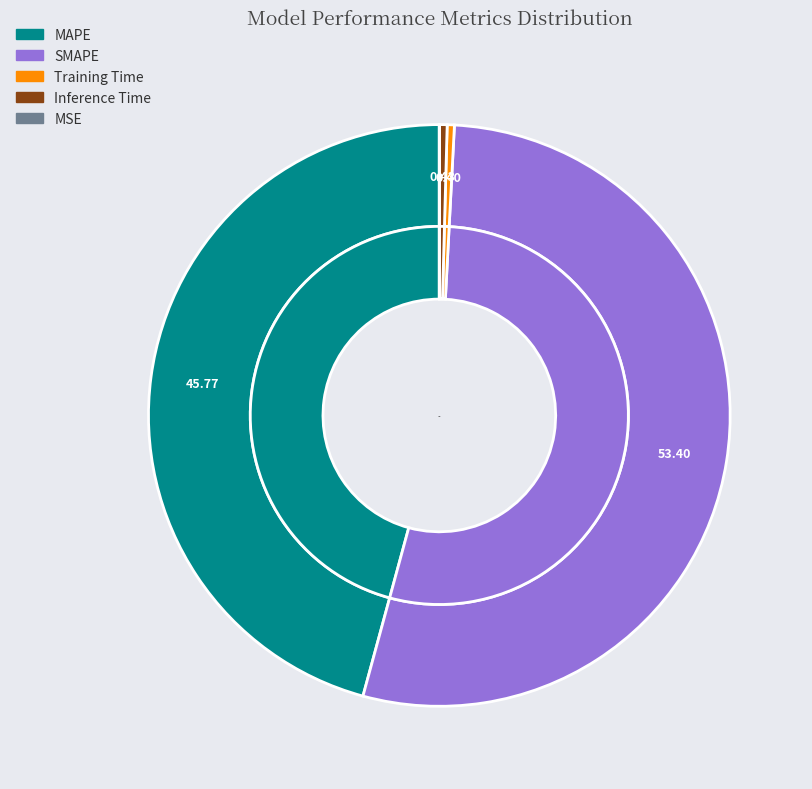

Which category has the smallest portion of the pie?

MSE